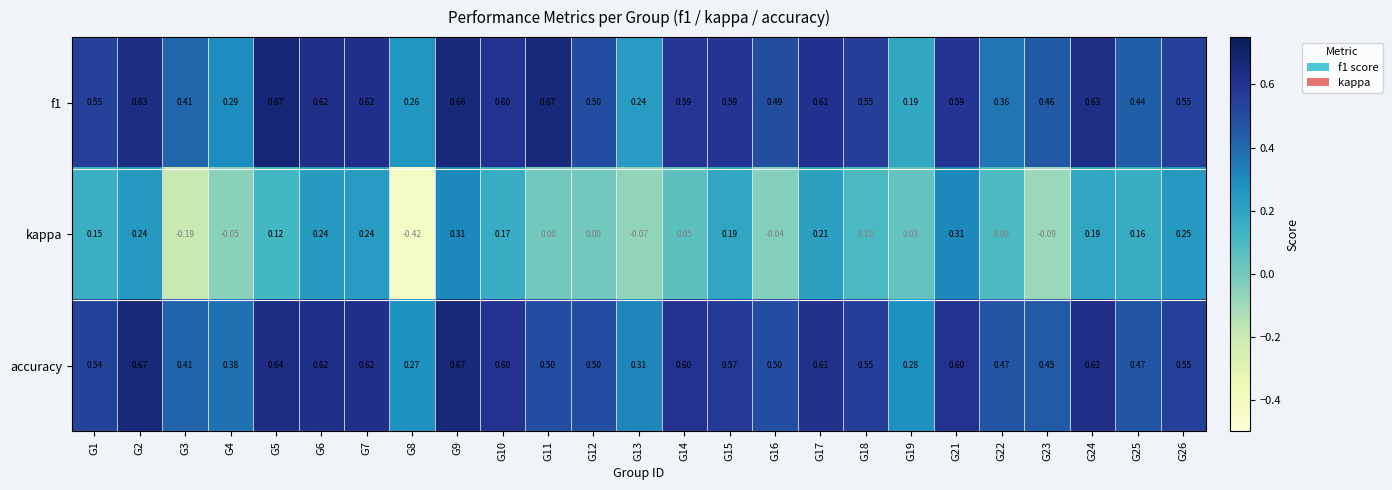

Is the value of kappa at G17 greater than the value of accuracy at G25?

No